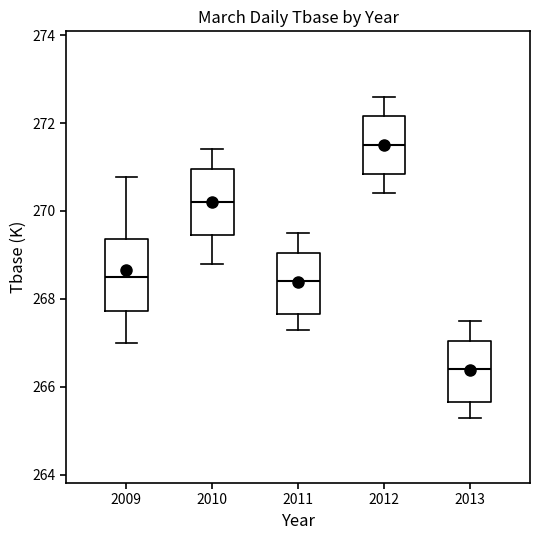

Reading left to right, transcribe this box plot: for each box, give where its median line is, the range the box spans, and where its two whiskers end, as read against the y-axis. The values are not printed on the chart, so give them approximately, as read against the axis.

2009: median 268.6, box 267.8 to 269.4, whiskers 267.0 to 270.8
2010: median 270.2, box 269.4 to 271.0, whiskers 268.8 to 271.4
2011: median 268.4, box 267.6 to 269.0, whiskers 267.4 to 269.6
2012: median 271.6, box 270.8 to 272.2, whiskers 270.4 to 272.6
2013: median 266.4, box 265.6 to 267.0, whiskers 265.4 to 267.6